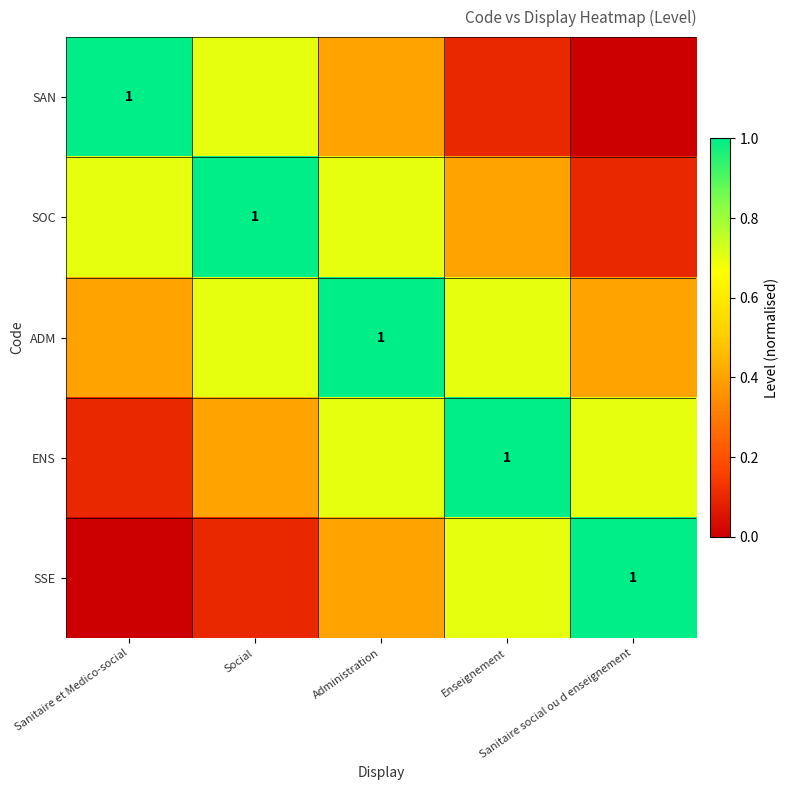

What is the average value of the SSE series?

0.4